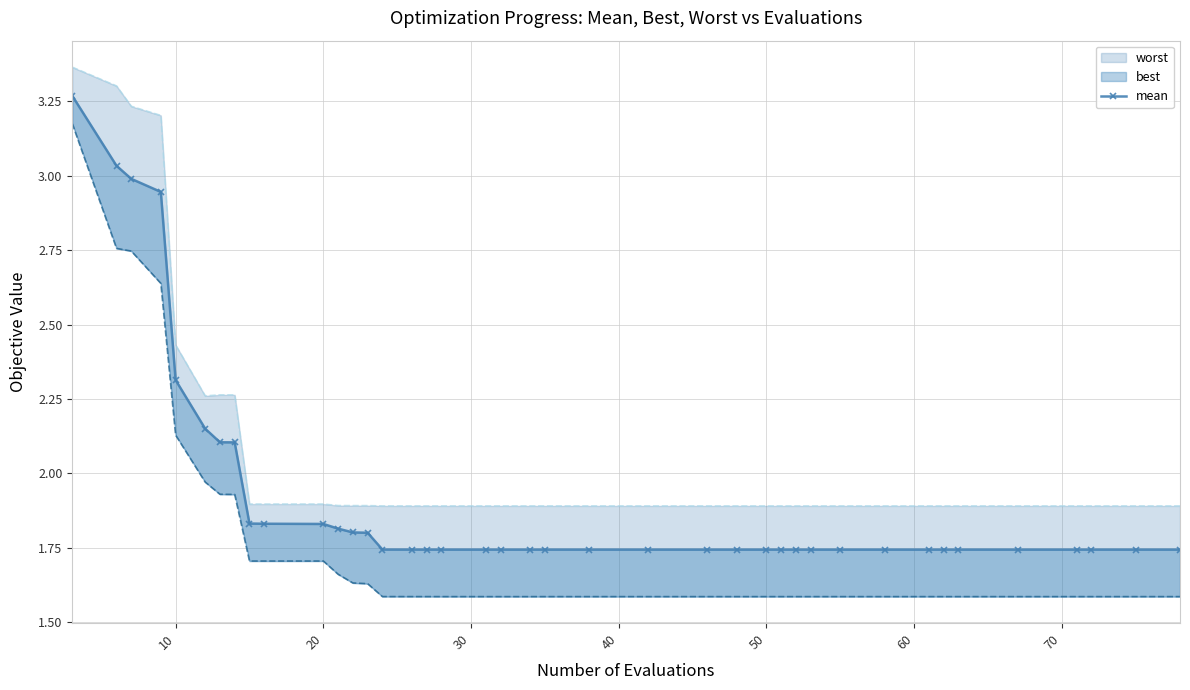

At which label is the value closest to 2?

70